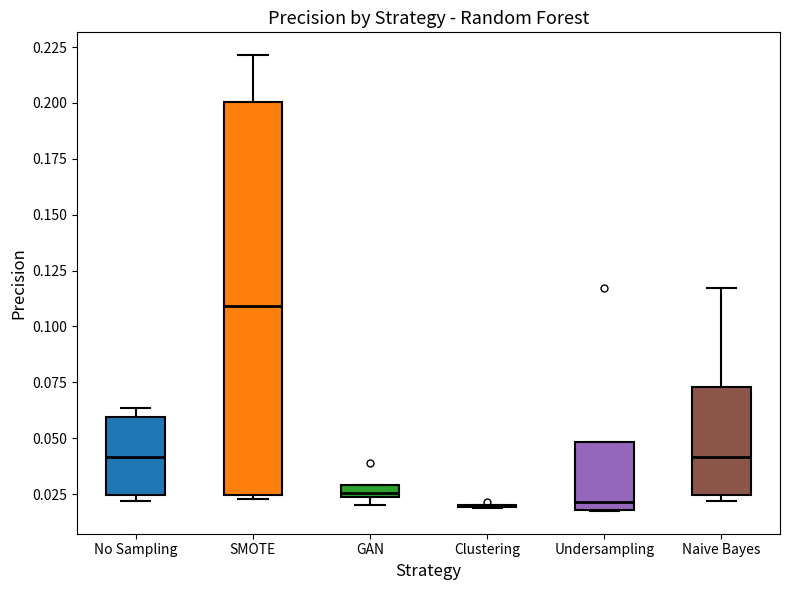

Comparing the boxes themselves (not the whiskers), which one is the tallest?

SMOTE